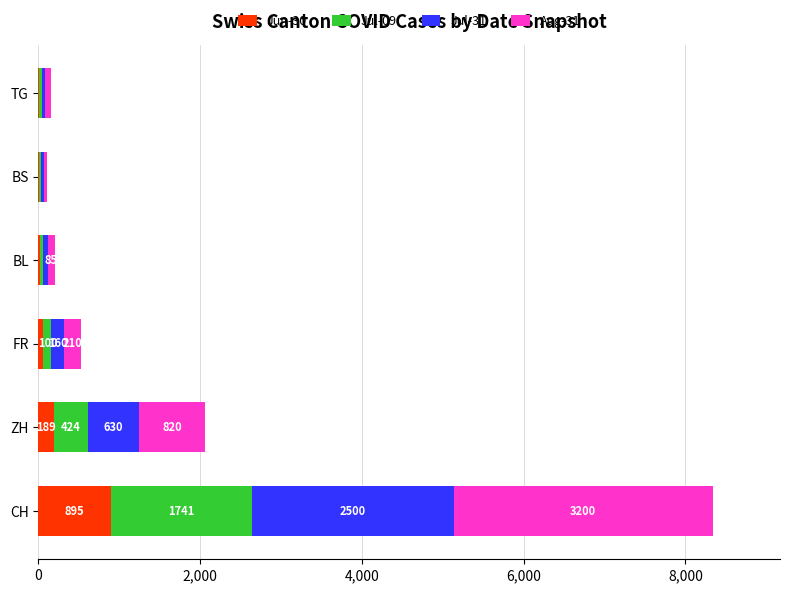

What is the sum of the Jun-30 values at CH and TG?

907